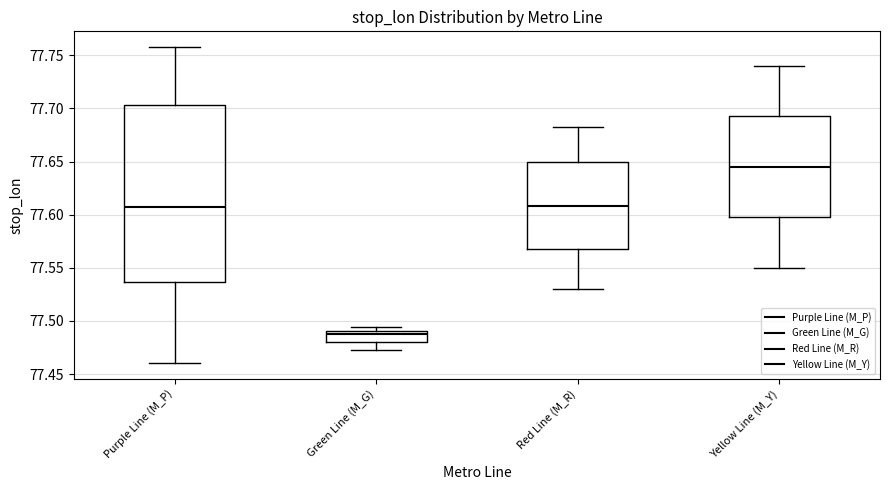

Where is the lower edge of the box for Green Line (M_G) on the y-axis? The values are not printed on the chart, so give them approximately, as read against the axis.

77.480